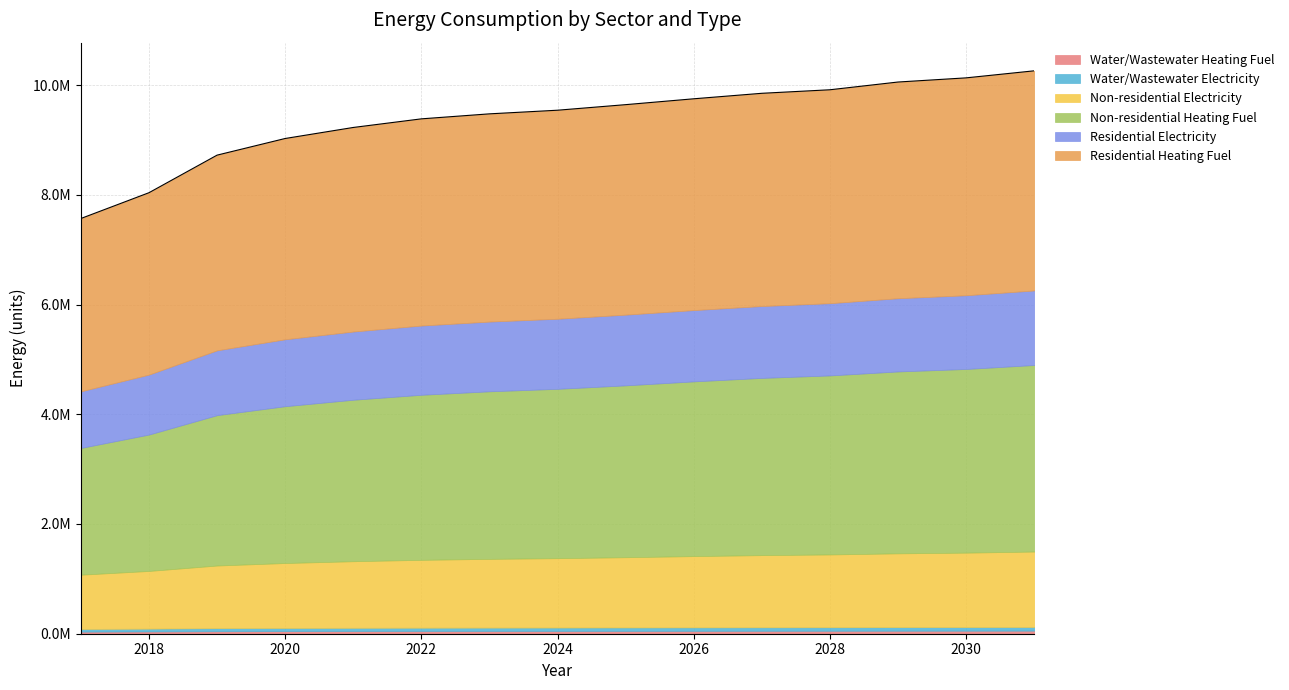

The value of Non-residential Electricity at 2029 is 1345132.4. True or false?

True